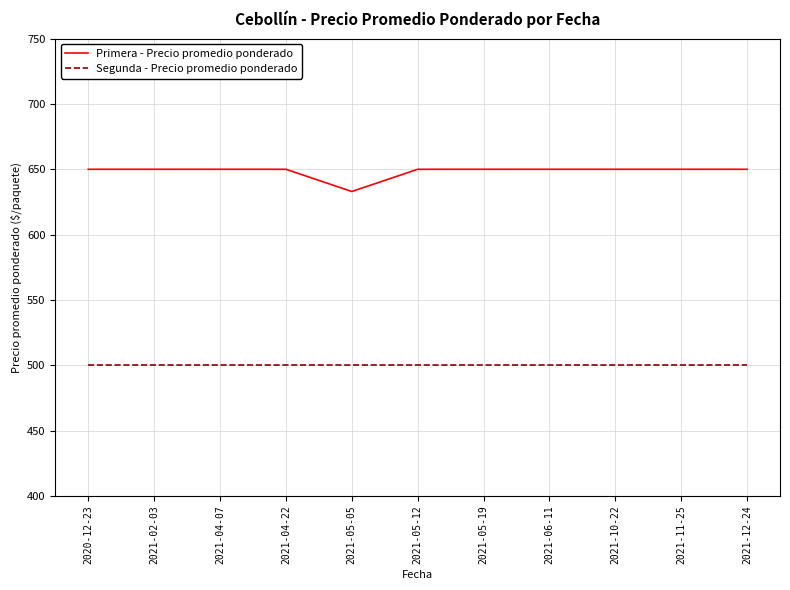

What is the maximum value for Segunda - Precio promedio ponderado?

500